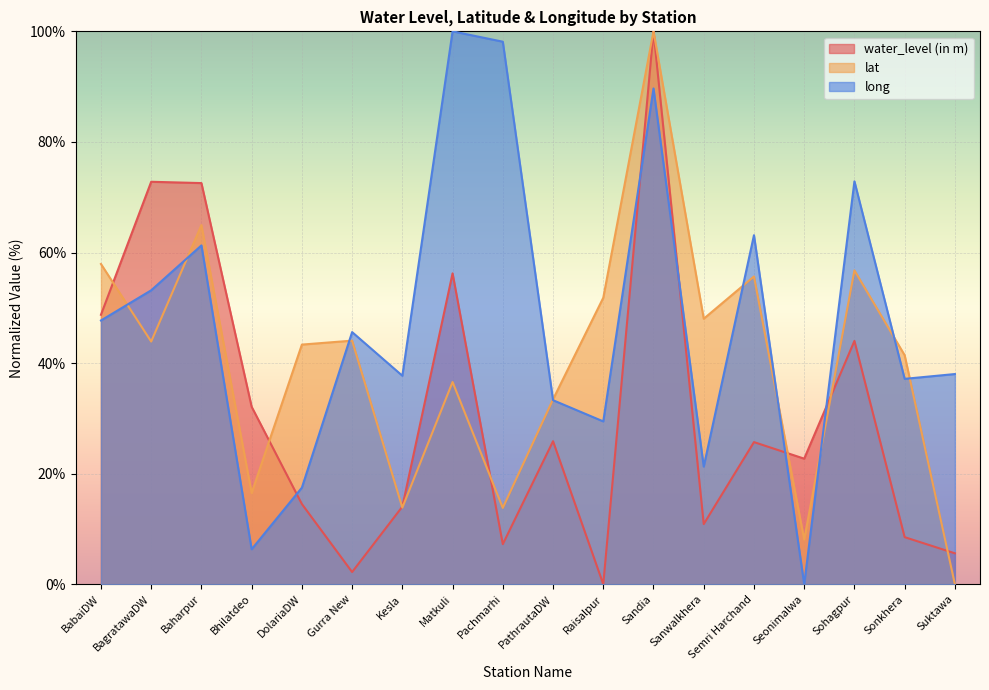

Rank the series by their average value, from highest to lowest.

long, lat, water_level (in m)